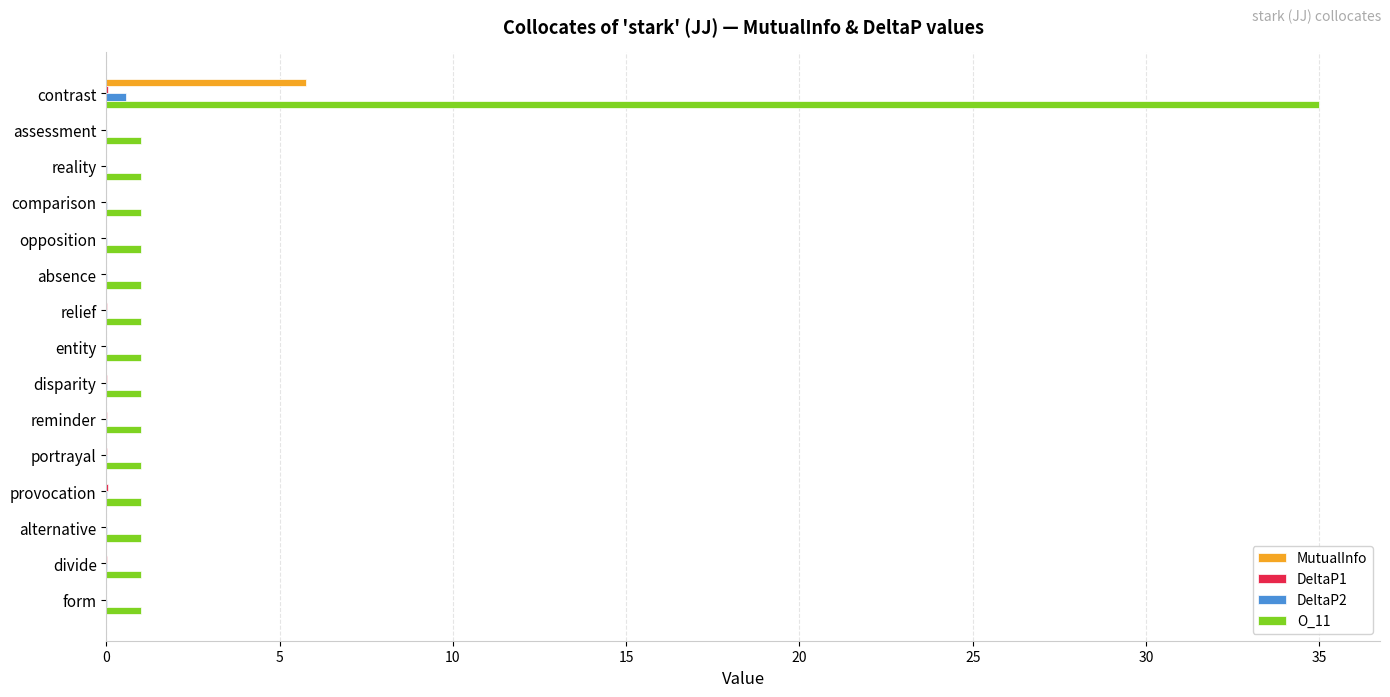

At which category is the sum across all series the highest?

contrast